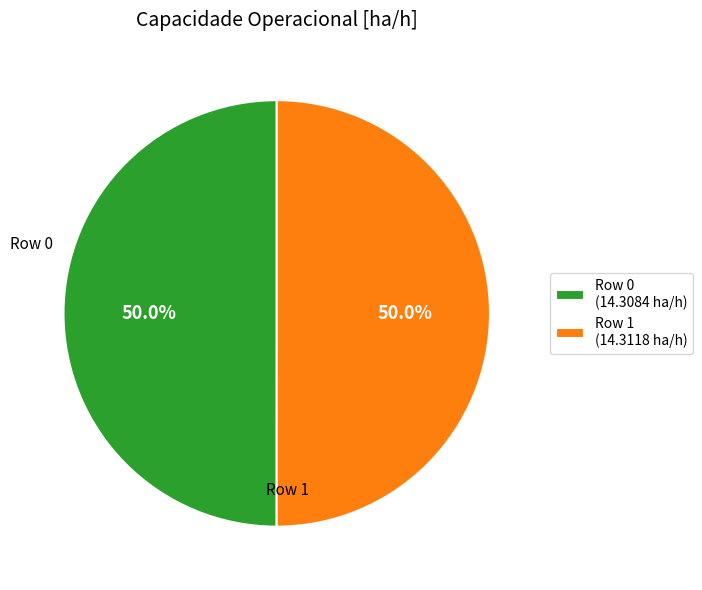

What is the ratio of the value at Row 1 (14.3118 ha/h) to the value at Row 0 (14.3084 ha/h)?

1.0